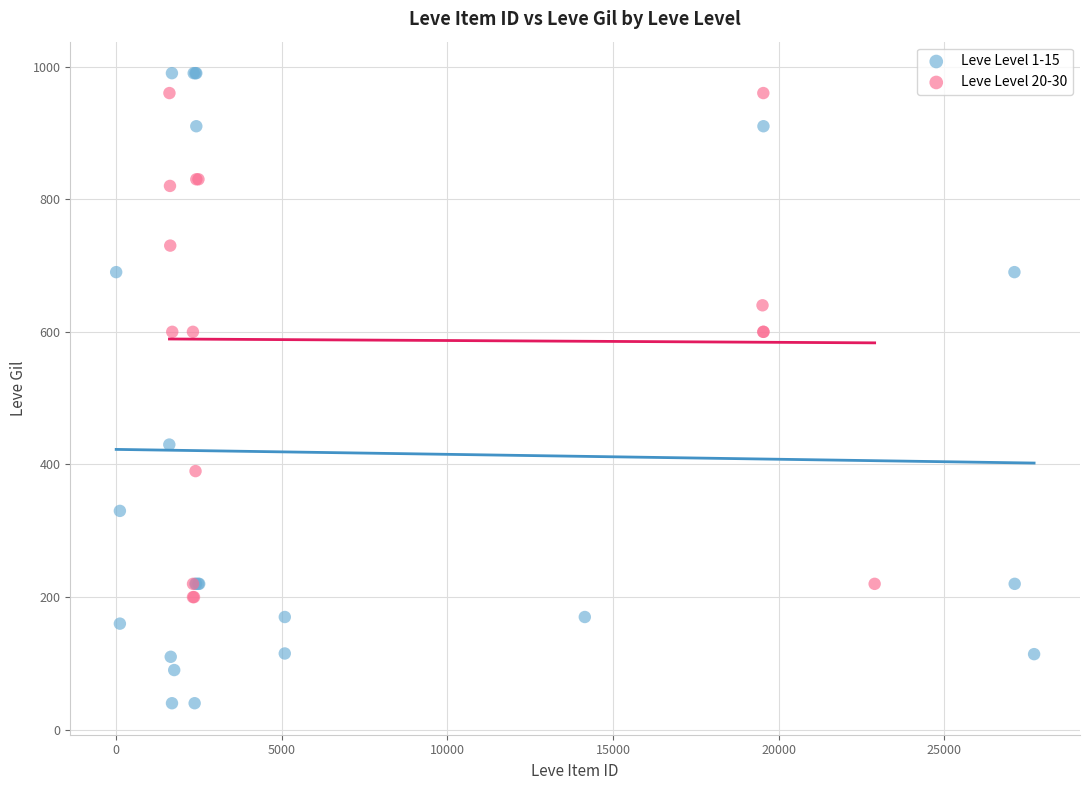

What are all the series names shown in the legend?

Leve Level 1-15, Leve Level 20-30